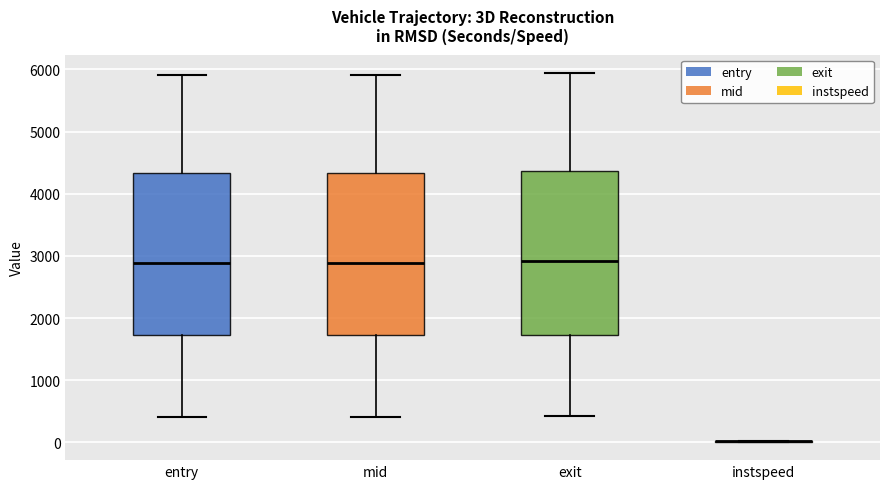

Reading left to right, read every box against the y-axis: the position of its median line, the range the box covers, and the ends of its whiskers. The values are not printed on the chart, so give them approximately, as read against the axis.

entry: median 2900, box 1700 to 4300, whiskers 400 to 5900
mid: median 2900, box 1700 to 4300, whiskers 400 to 5900
exit: median 2900, box 1700 to 4400, whiskers 400 to 5900
instspeed: box collapsed to a line at 0, whiskers 0 to 0